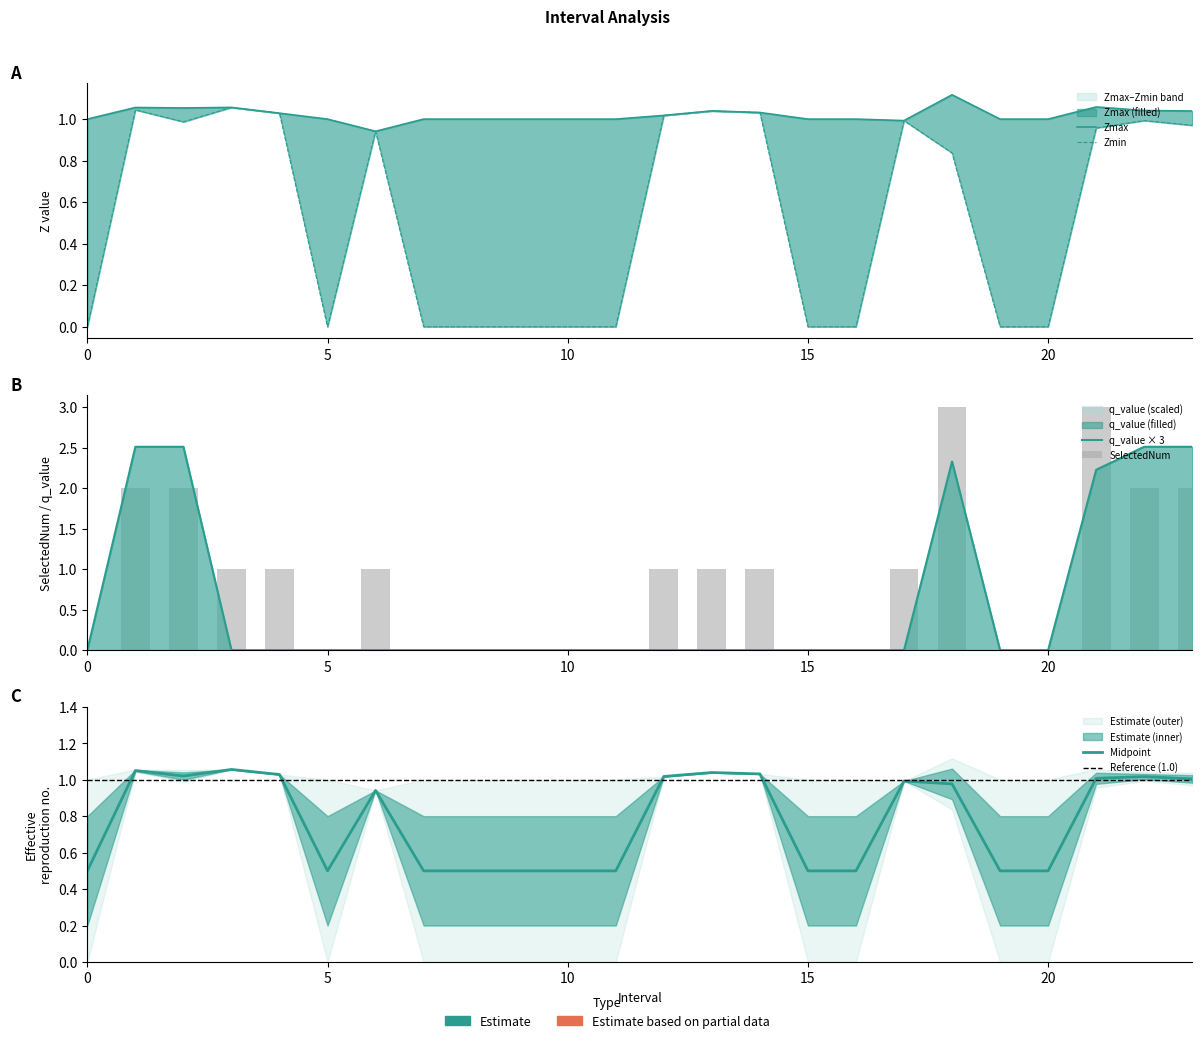

Which category has the highest value in the q_value series?

1